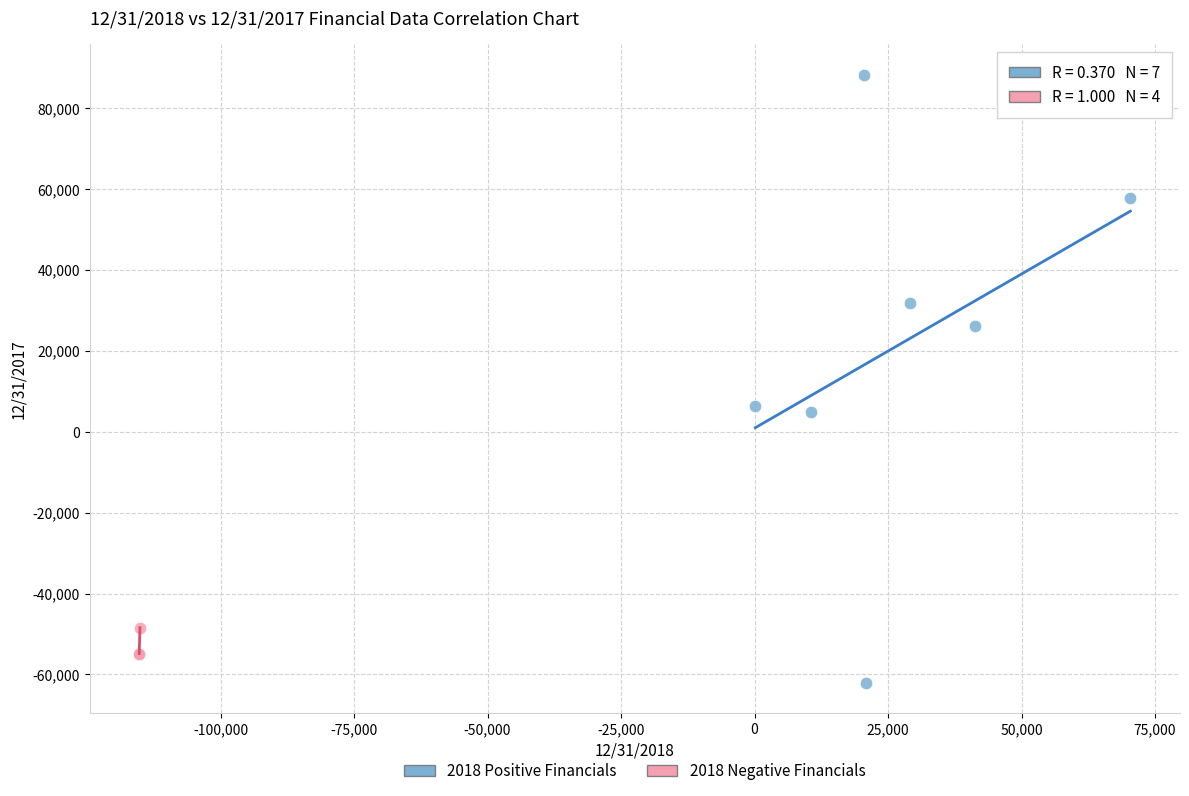

Which series contains the lowest Y value?

2018 Positive Financials